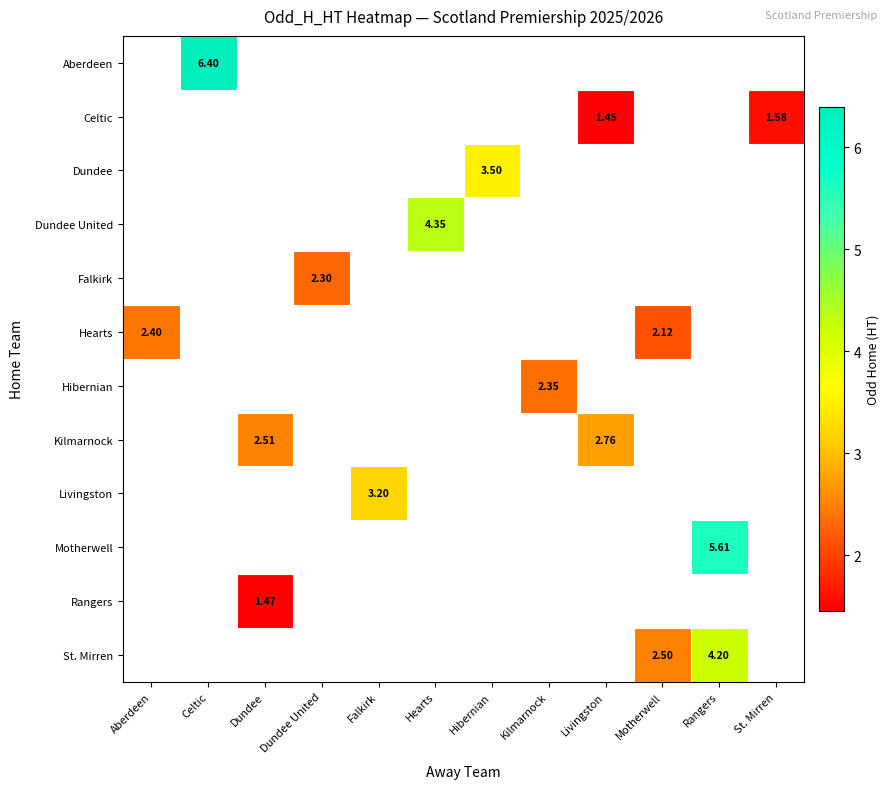

Which category has the lowest value across all series?

Livingston